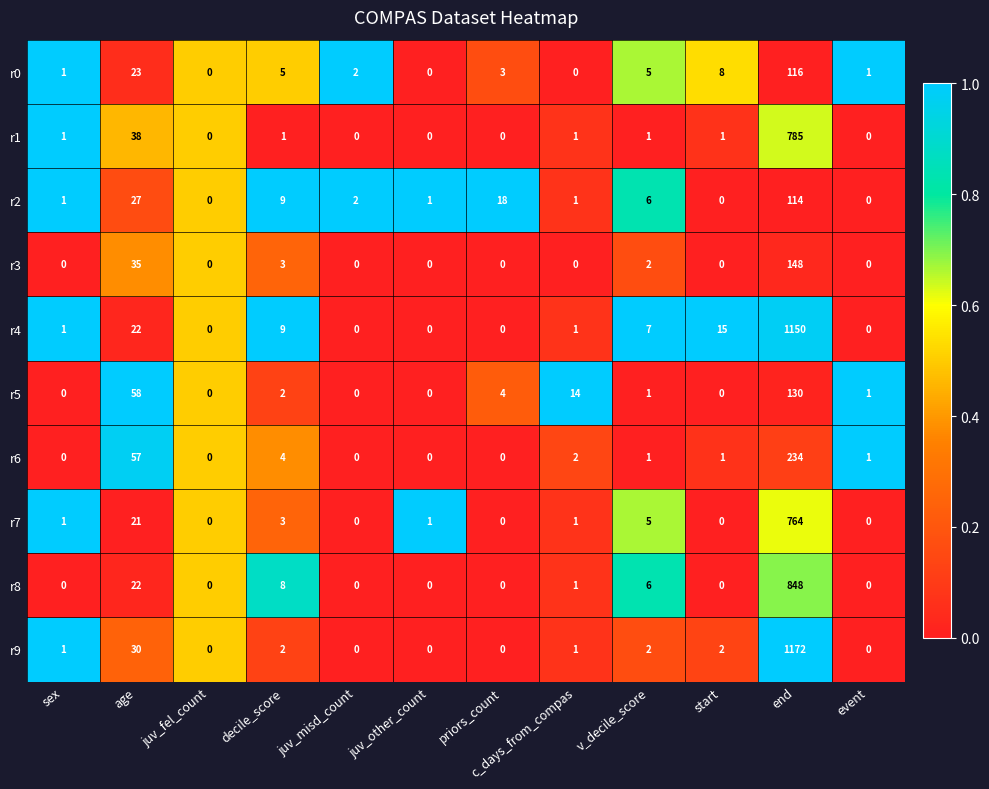

Which series has the largest total across all categories?

r9